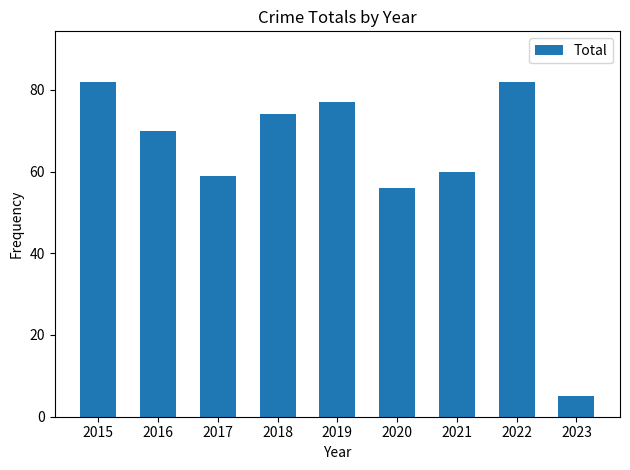

Approximately how many times larger is the value at 2022 compared to 2021?

1.4